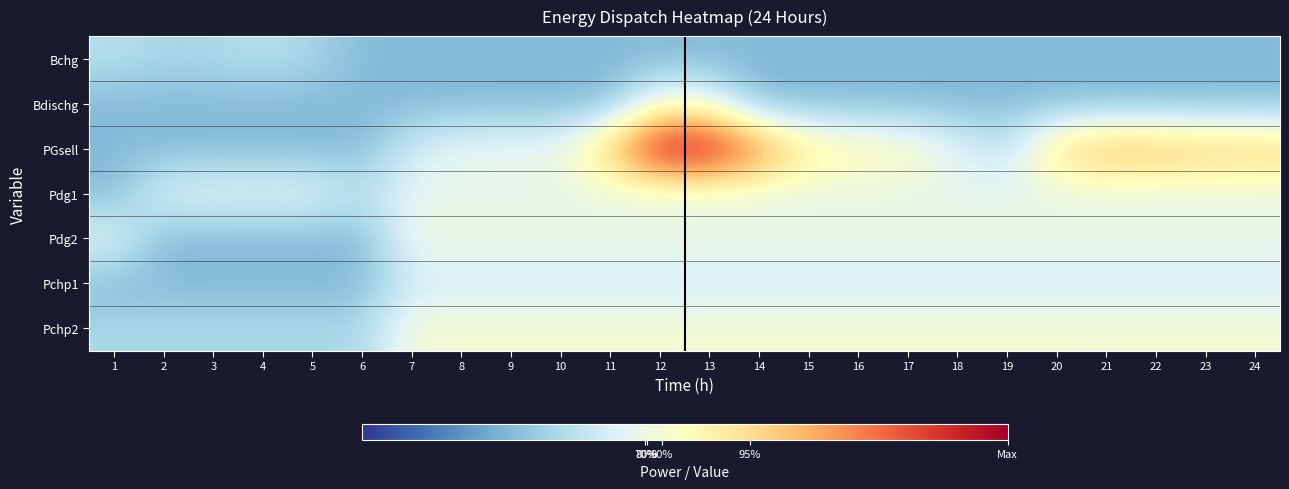

Which series has the largest total across all categories?

PGsell